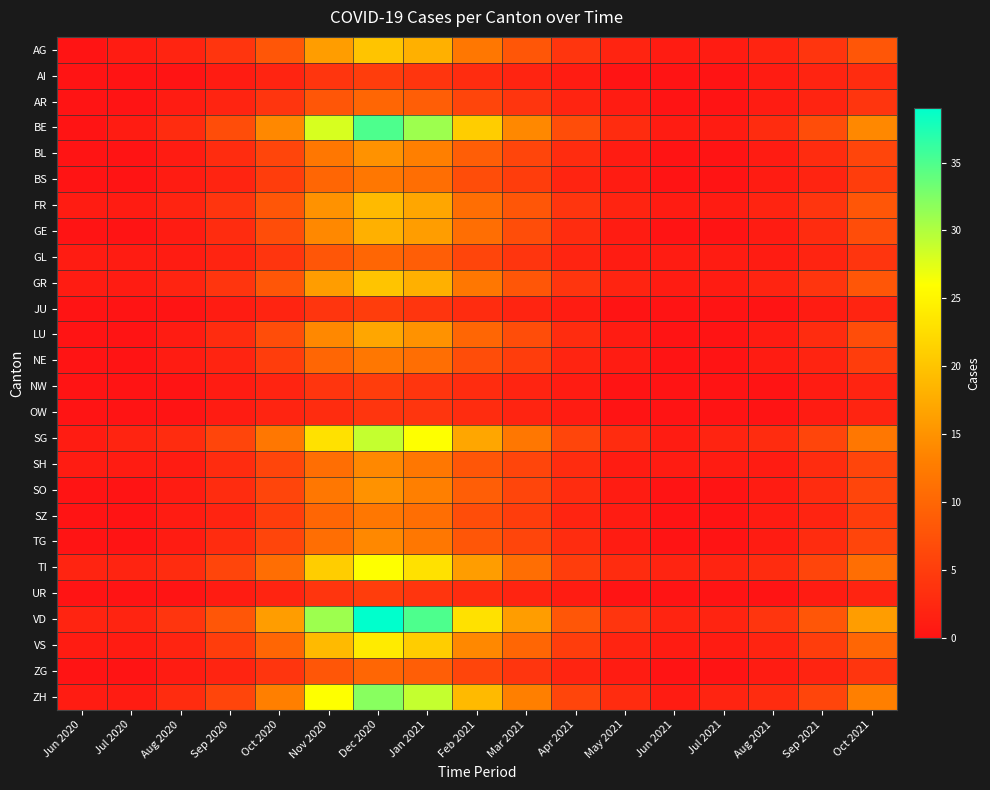

Which has a higher value, Aug 2021 or Jul 2020?

Aug 2021